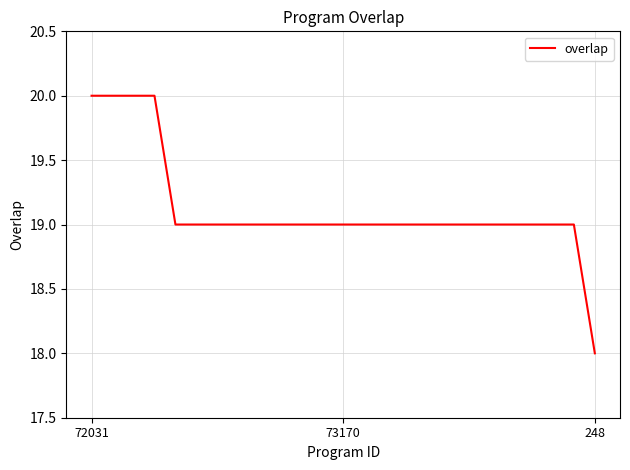

What is the smallest value displayed?

18